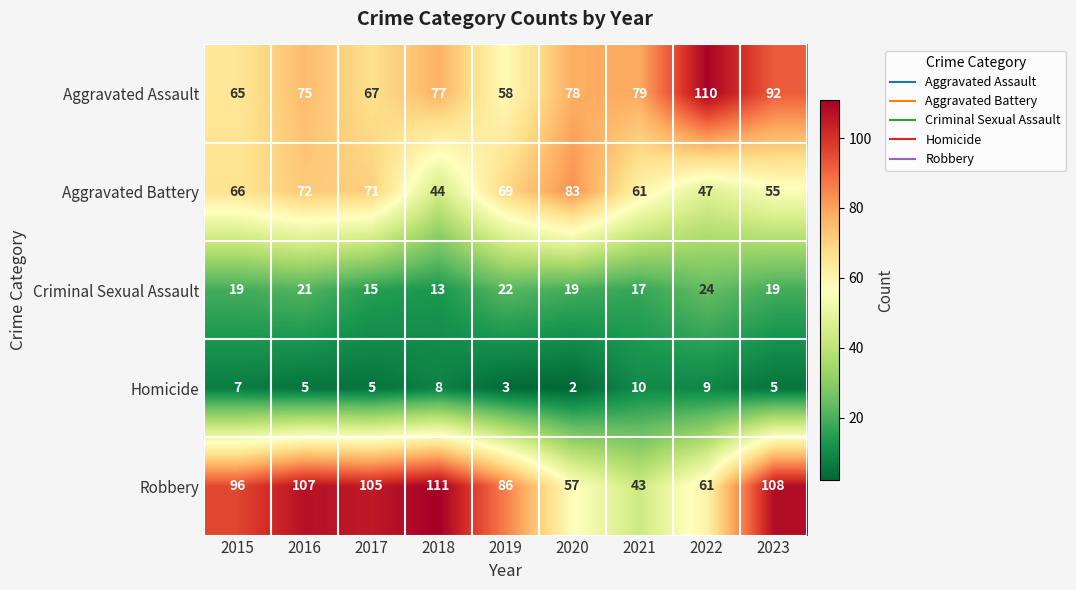

How many Homicide values are between 5 and 8?

5